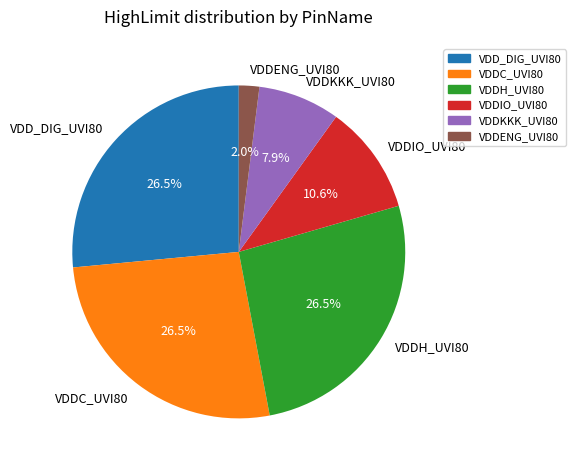

What portion of the pie excludes VDDC_UVI80?

73.5%